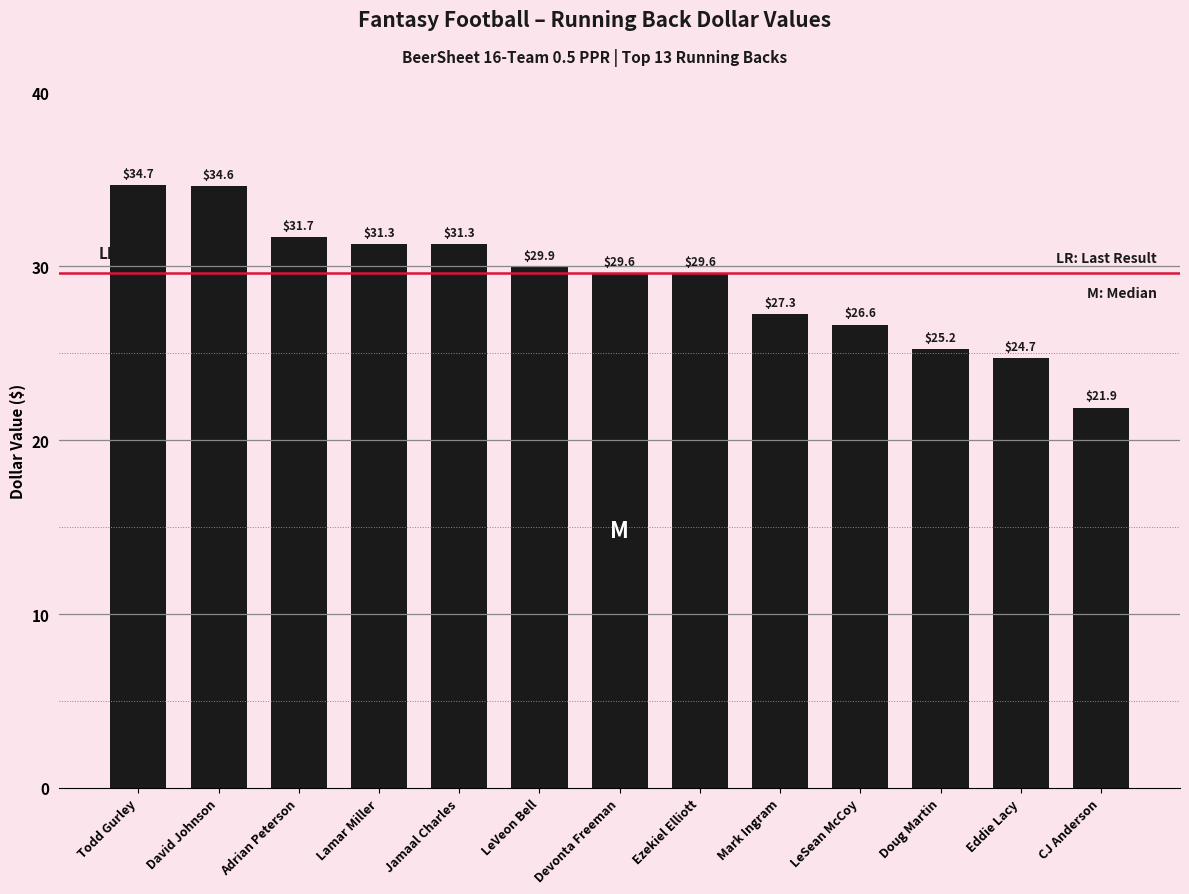

How many distinct data groups are displayed?

1